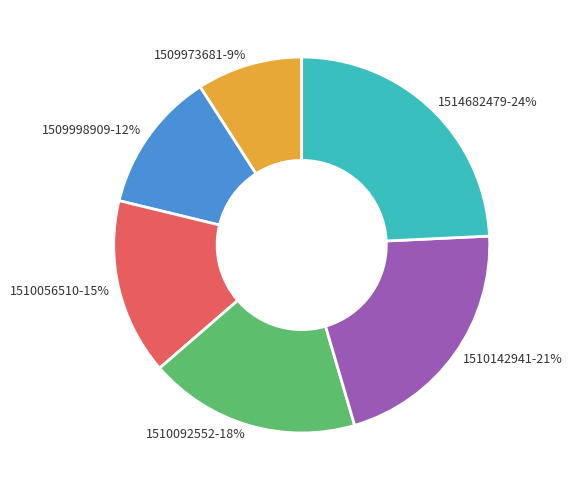

What is the largest slice in the pie chart?

1514682479